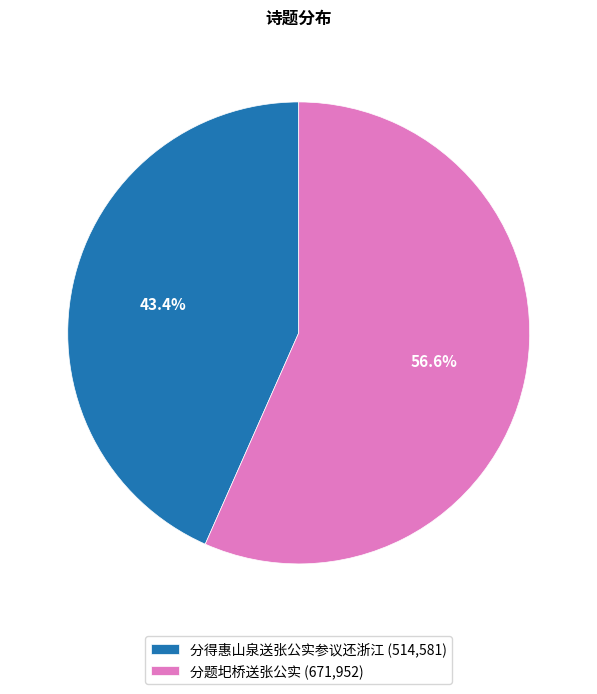

Is it true that 分题圯桥送张公实 is 57% of the pie?

True